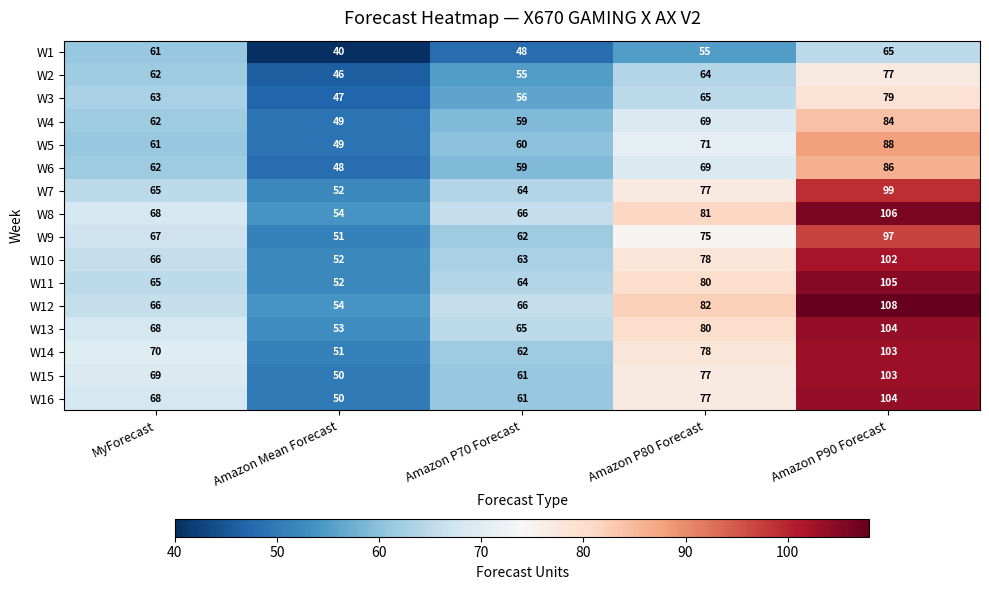

Which series has the largest total across all categories?

W12